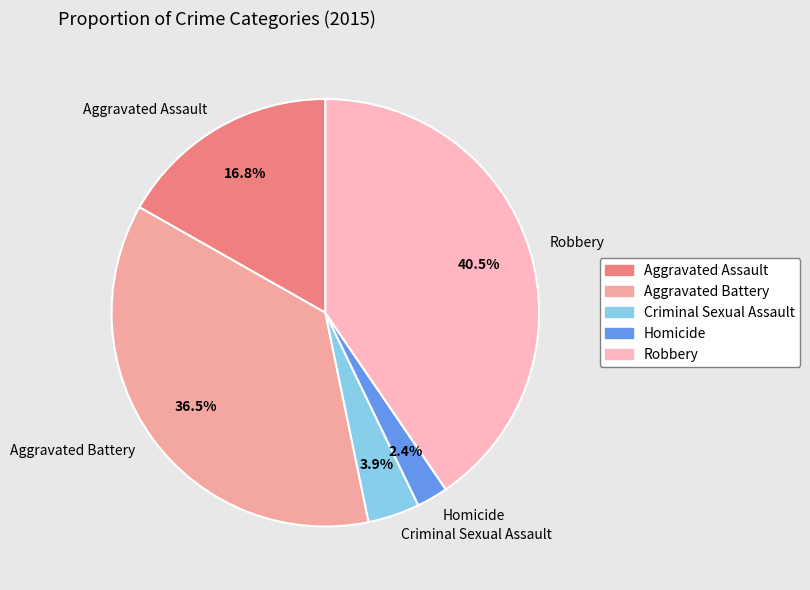

Which category has the biggest portion of the pie?

Robbery